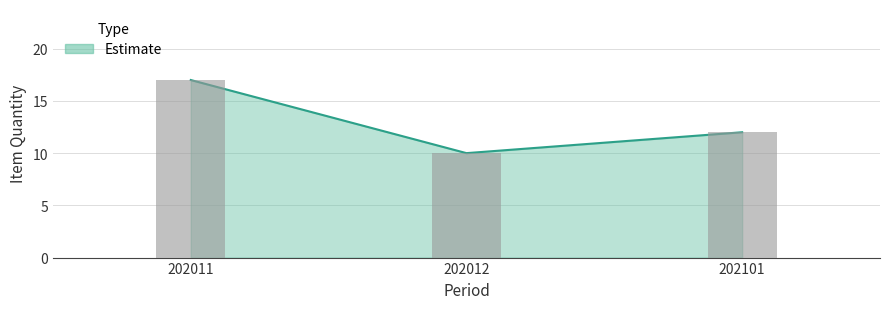

Are the bars grouped side by side (vs. stacked)?

No